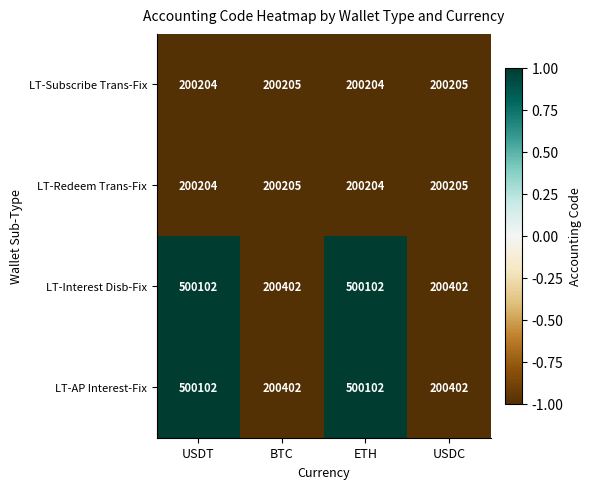

What is the total value across all series at USDC?

801214